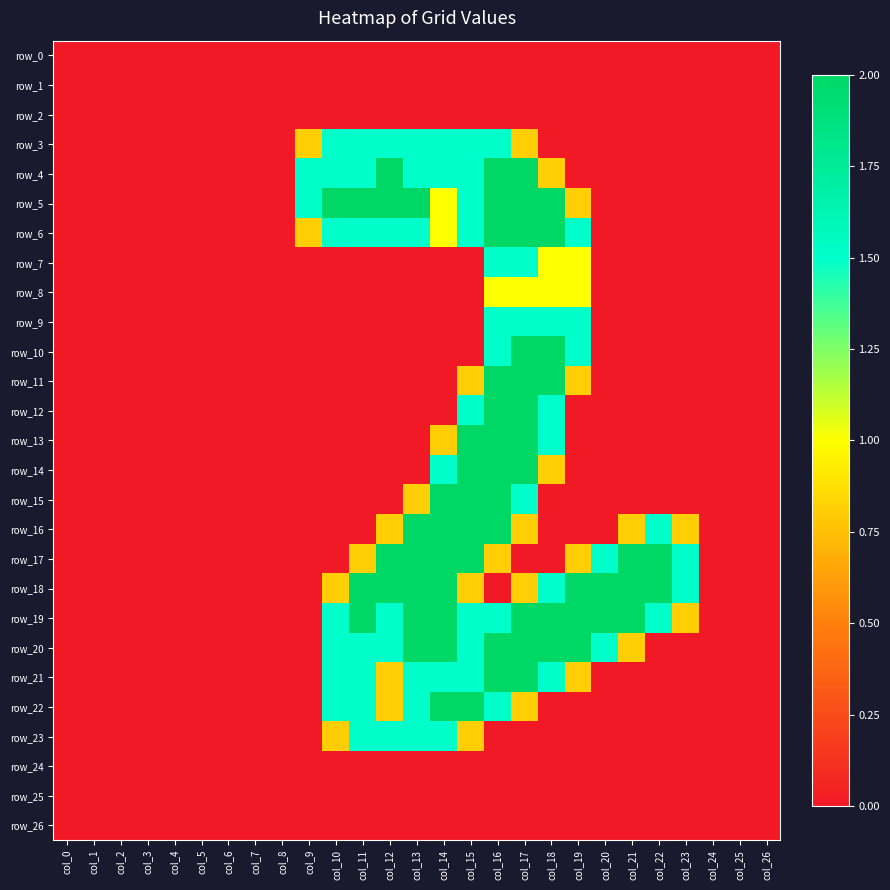

Which category has the highest value across all series?

col_12